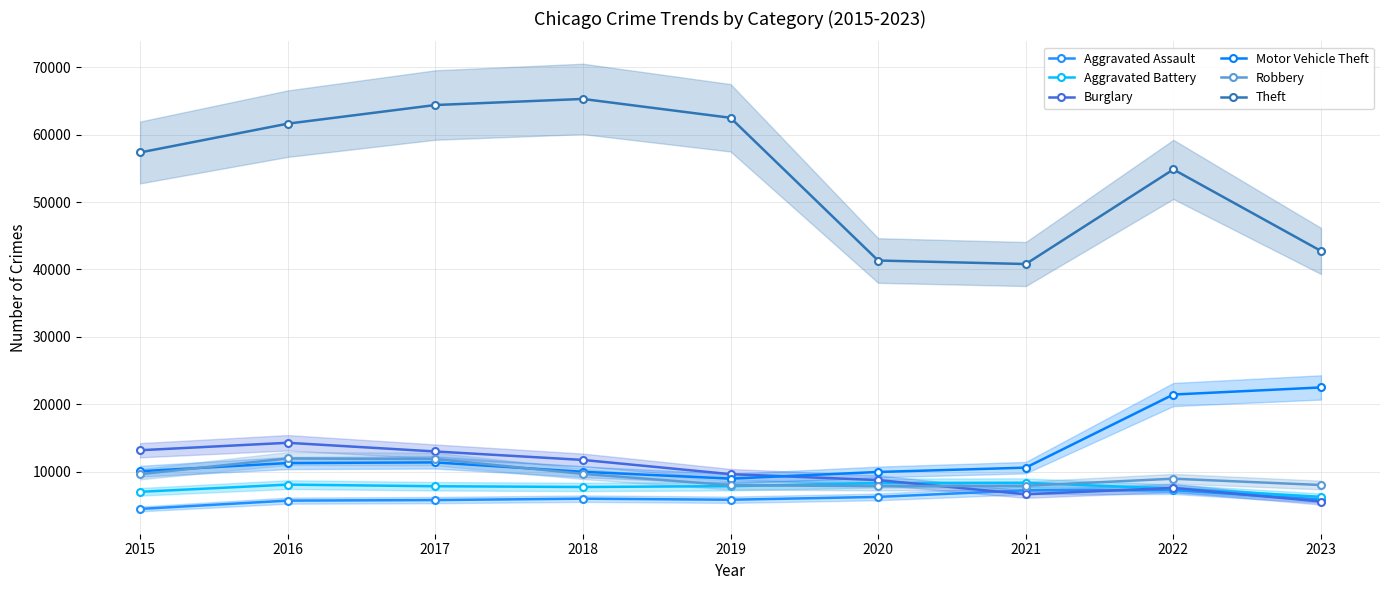

True or false: Aggravated Assault has more than 0 interior local peaks.

True